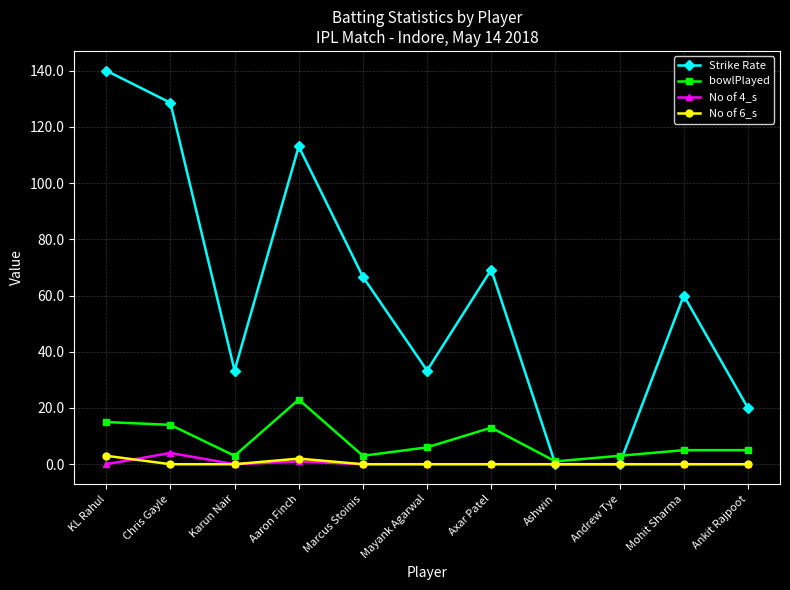

What is the average value of the No of 4_s series?

0.5